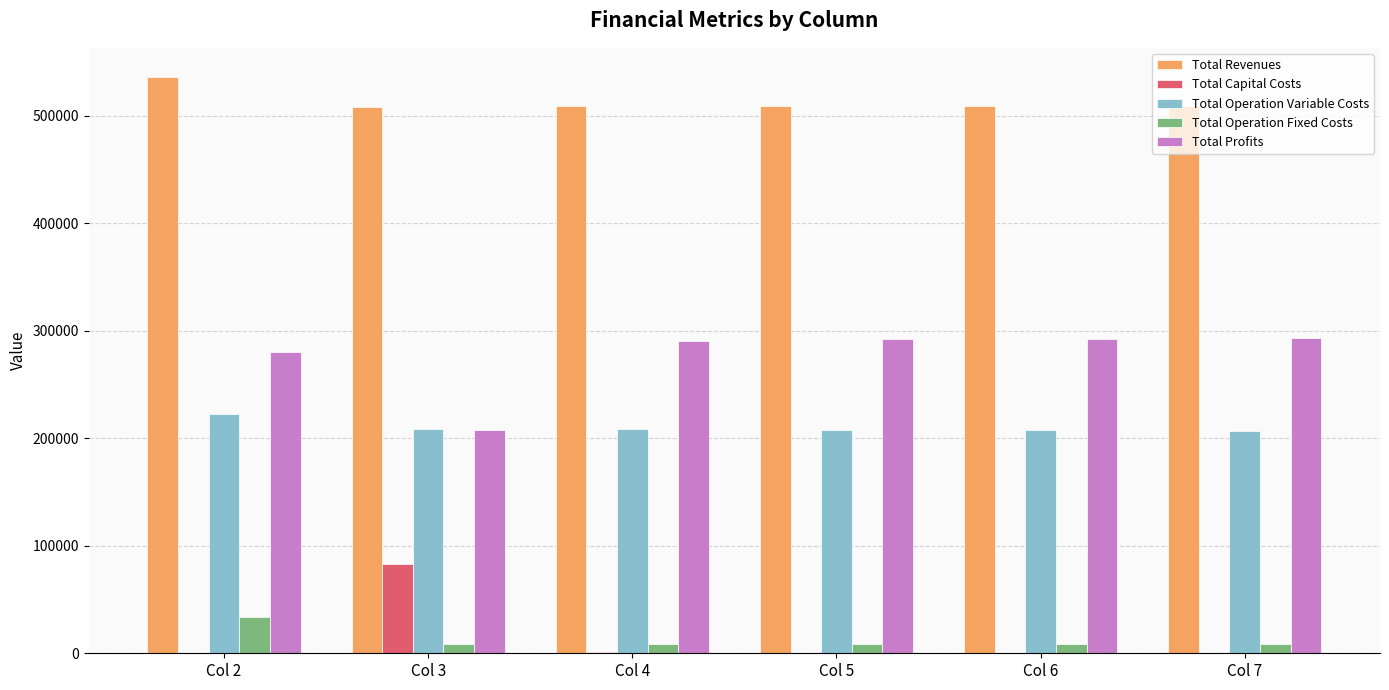

What is the average value of the Total Capital Costs series?

14000.0